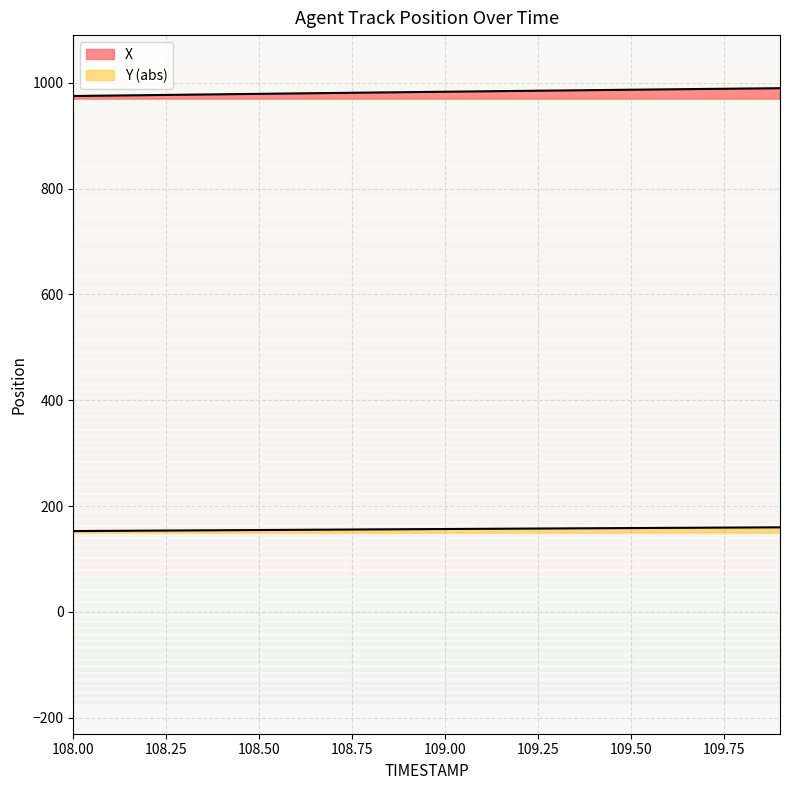

Between 108.0 and 109.0, which is larger?

109.0